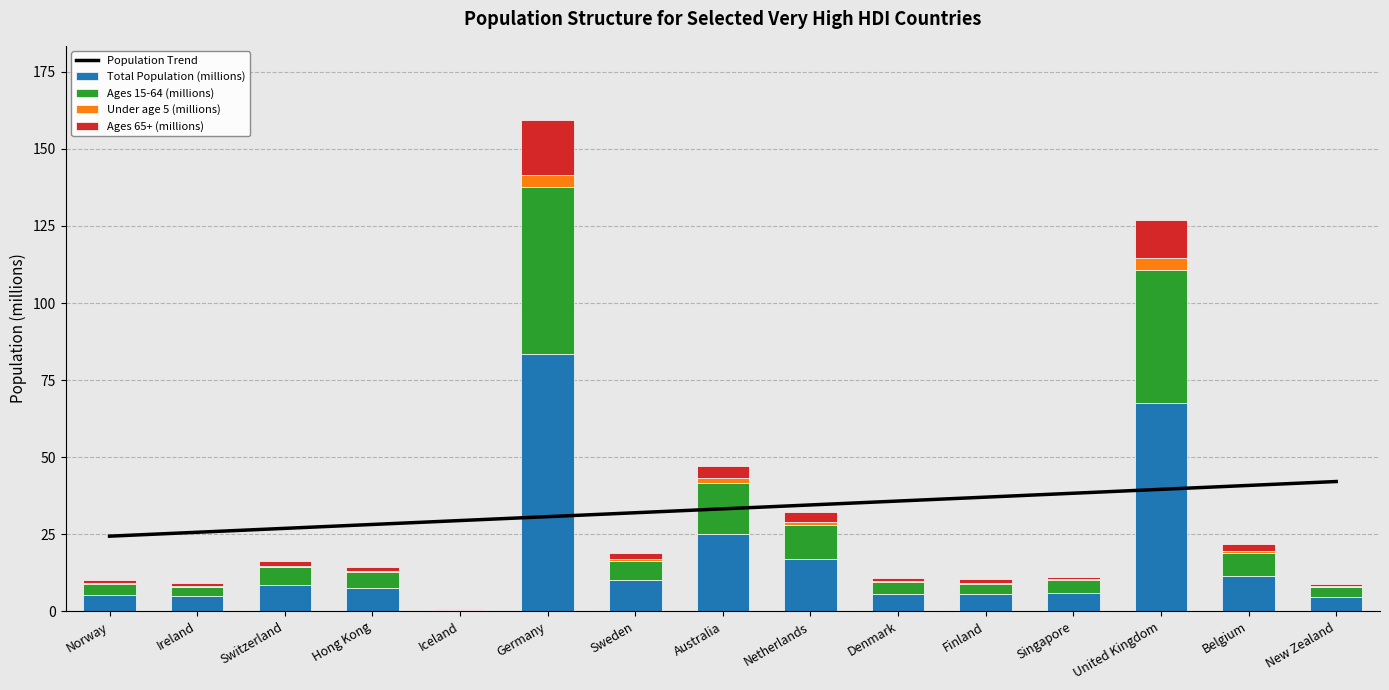

True or false: Total Population (millions) has a value of 5.8 at Denmark.

True